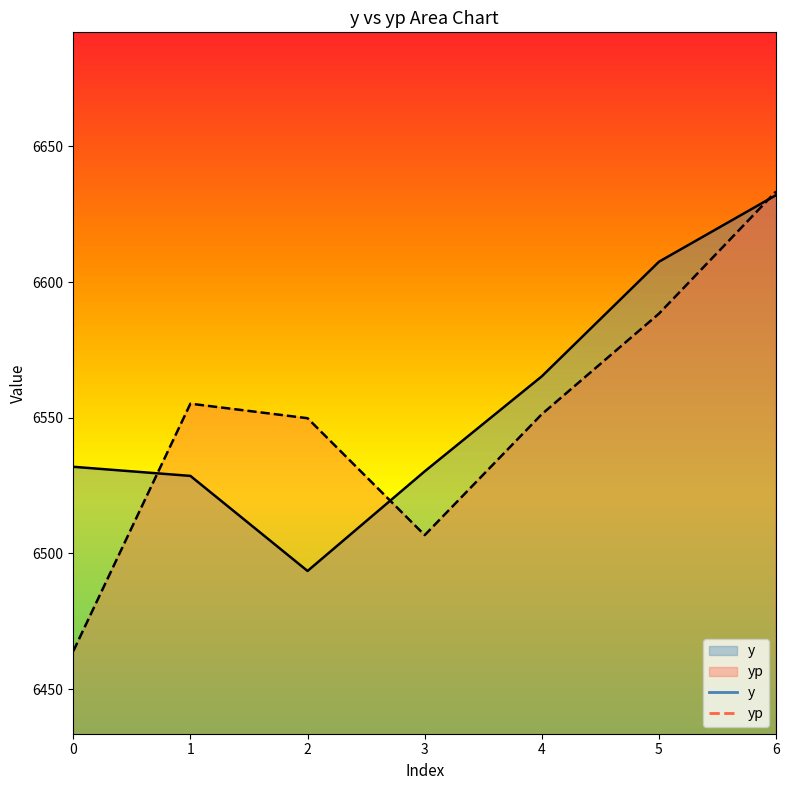

Between 0 and 6, which series saw the biggest shift?

yp